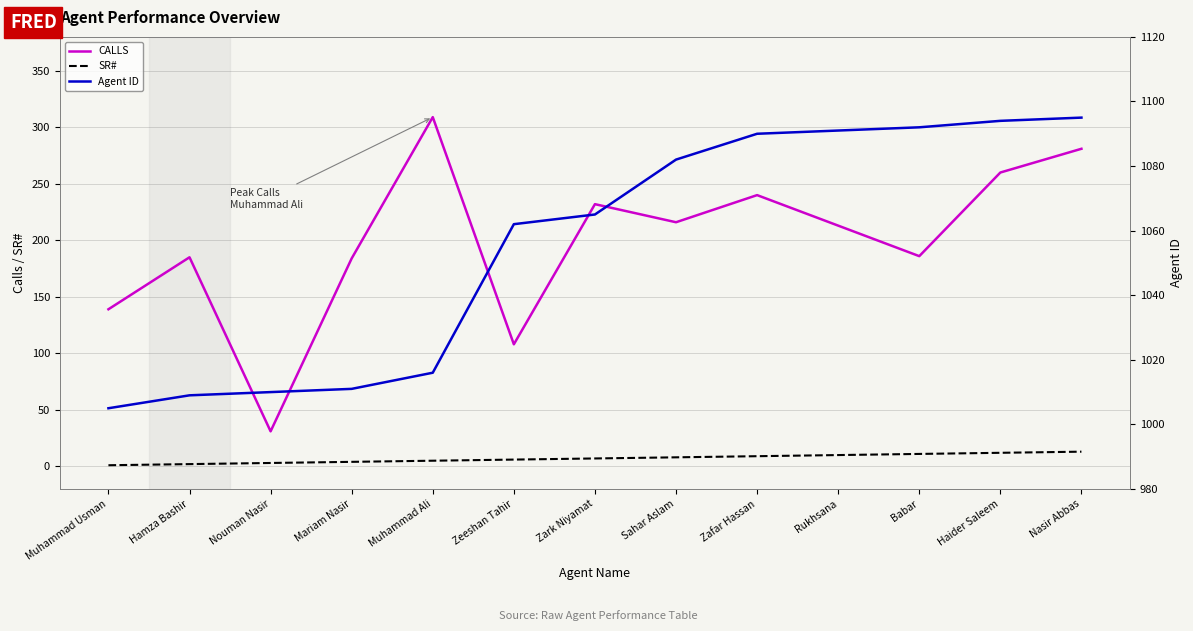

Where is SR# nearest to the value 7?

Zark Niyamat